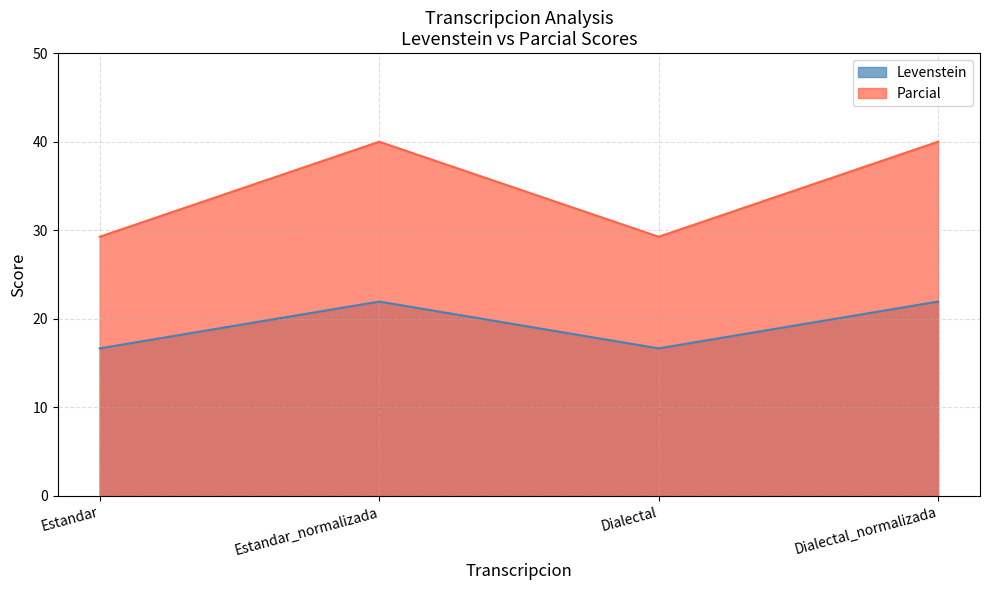

True or false: Parcial has a value of 40.0 at Dialectal_normalizada.

True